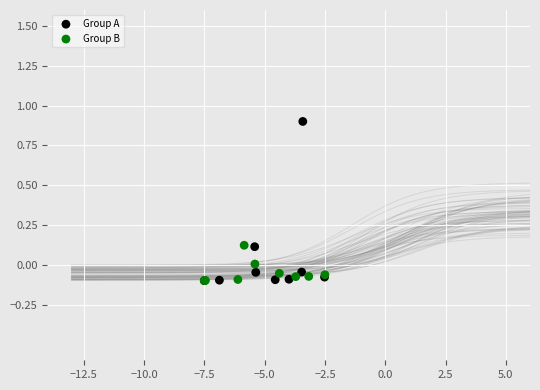

Which series contains the highest Y value?

Group A